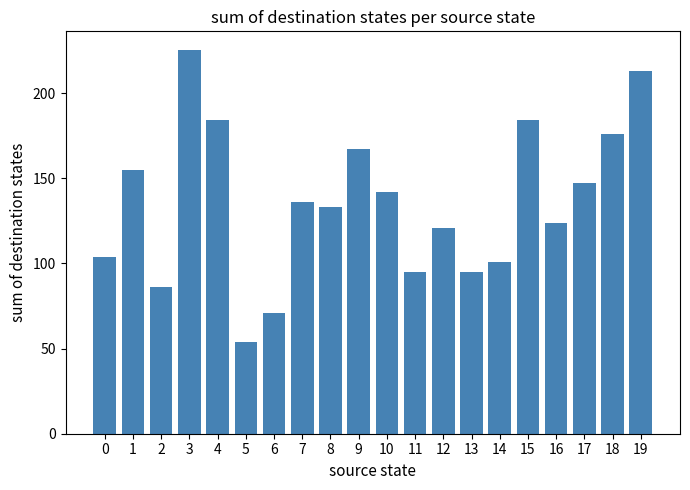

What is the sum of the values at 17 and 1?

302